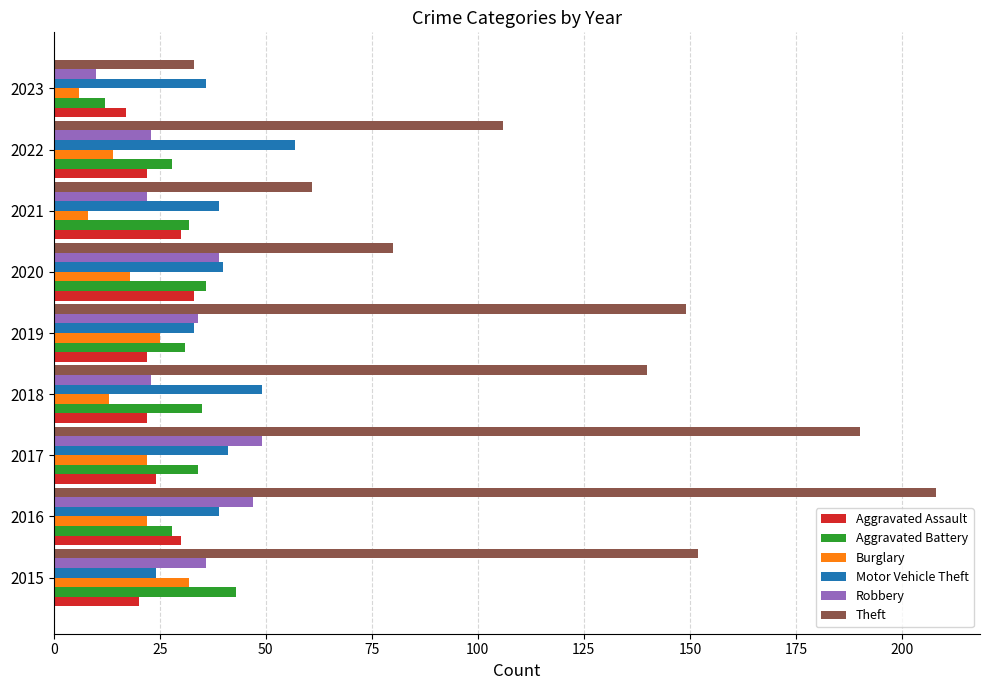

Which series has the largest range (max minus min)?

Theft